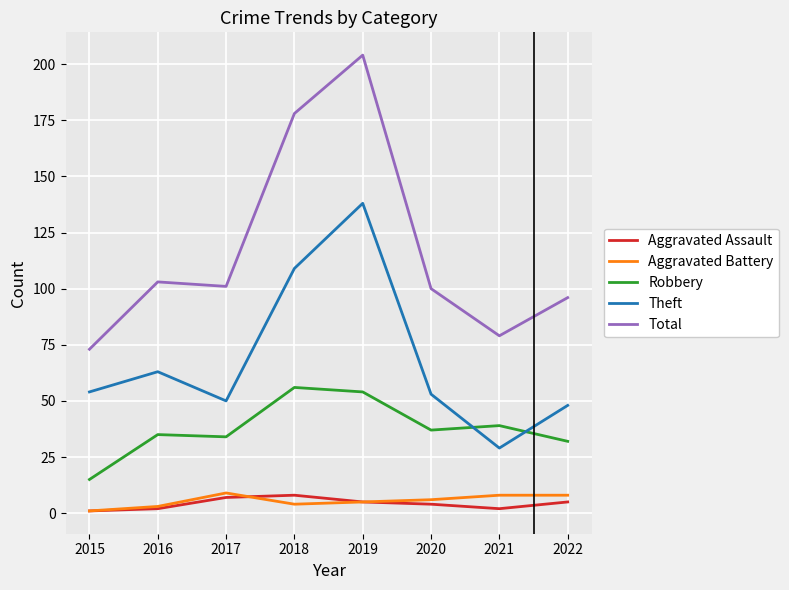

At how many categories does at least one series exceed 160?

2